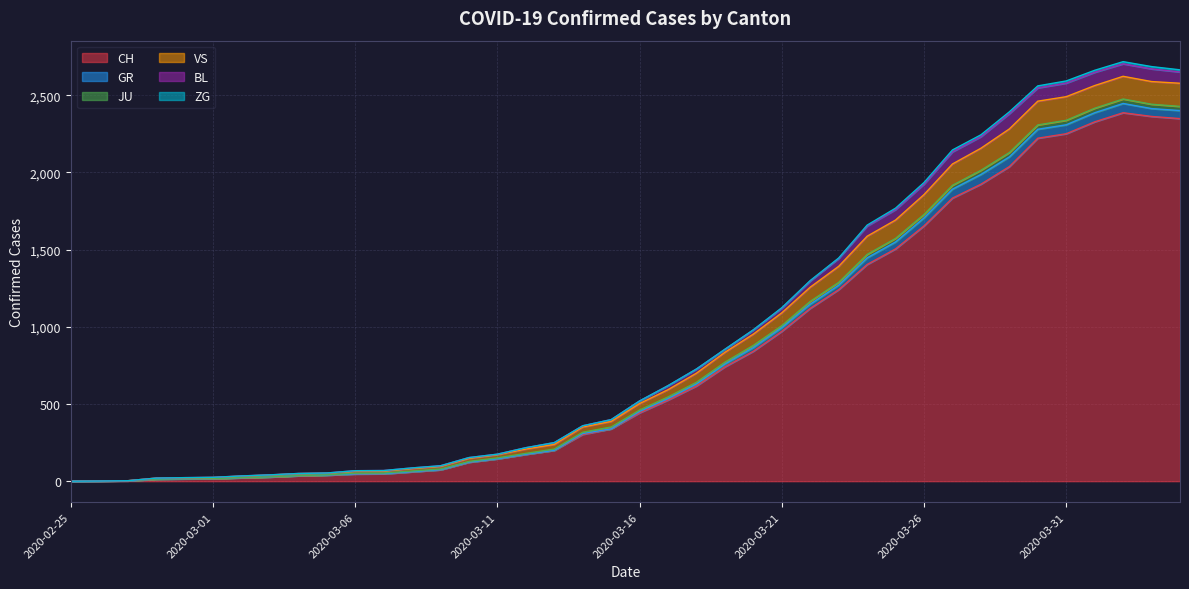

What is the highest value of the CH series?

2387